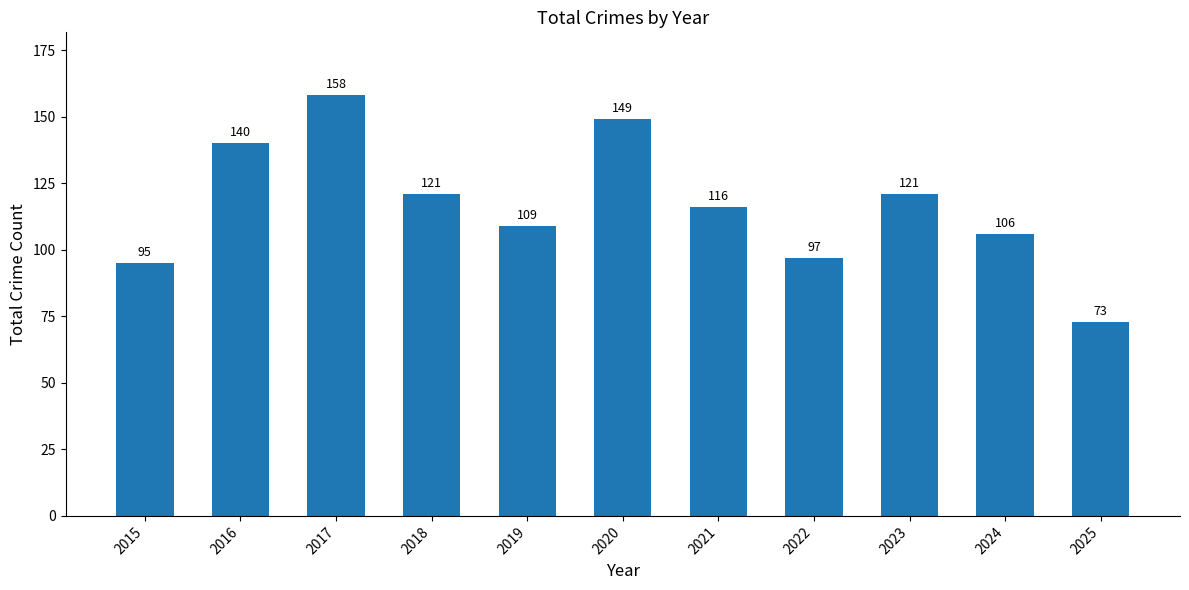

Which label corresponds to the largest value in the chart?

2017